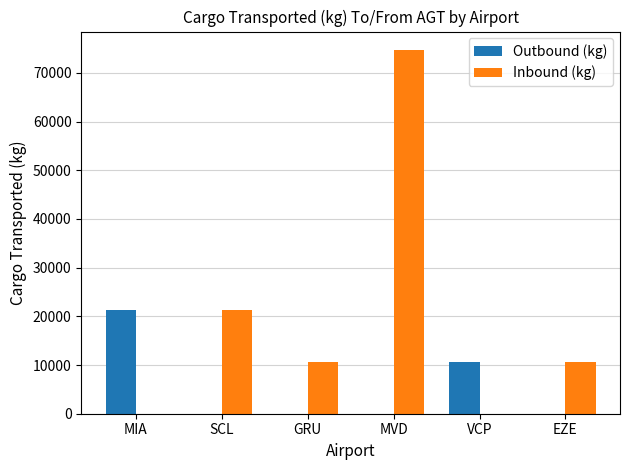

What is the sum of the Outbound (kg) values at MIA and GRU?

21357.7